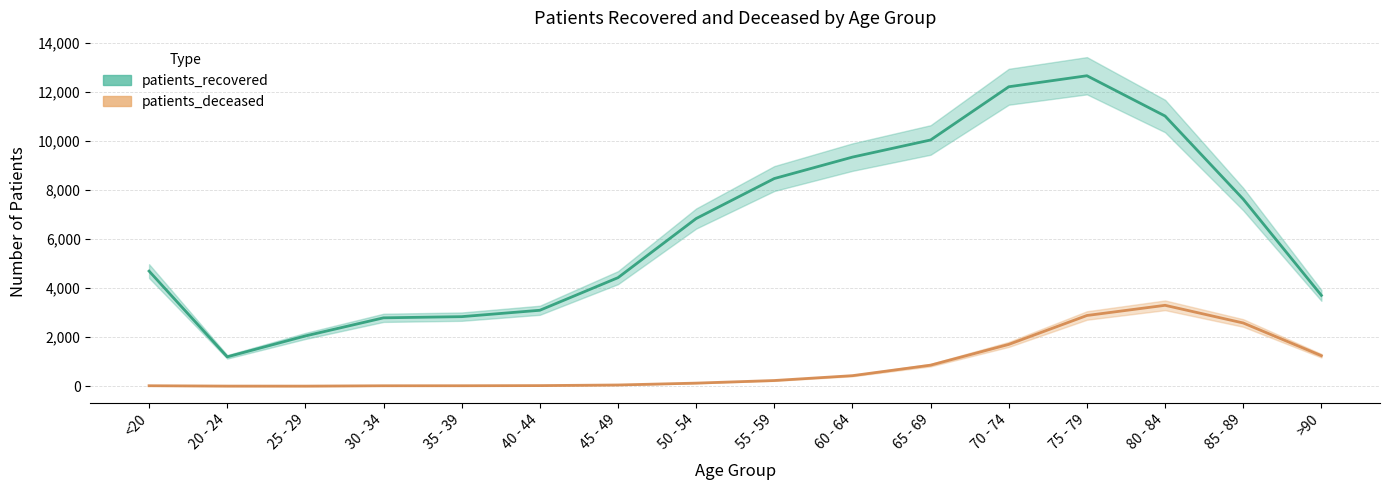

What position from the left is 20 - 24?

2